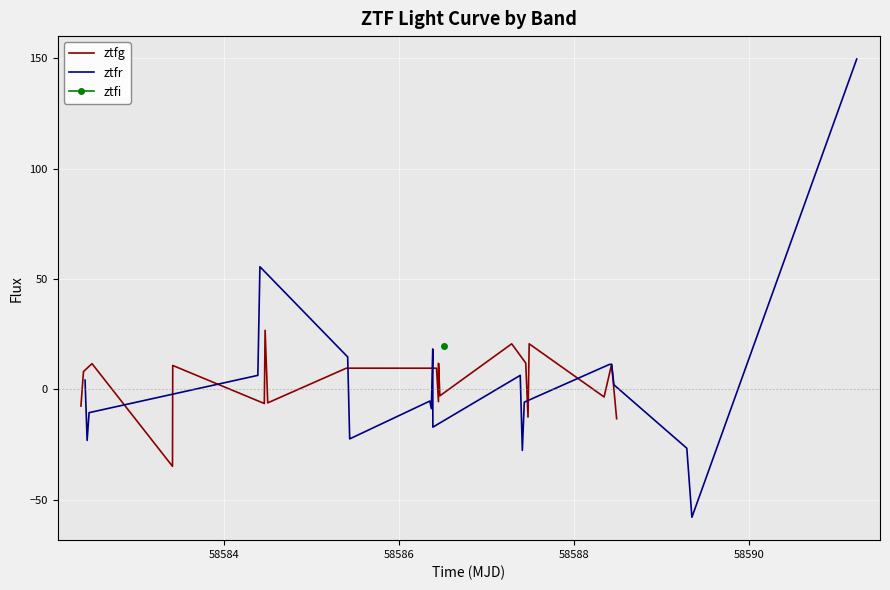

After their last crossing, which series has the higher values: ztfr or ztfg?

ztfr